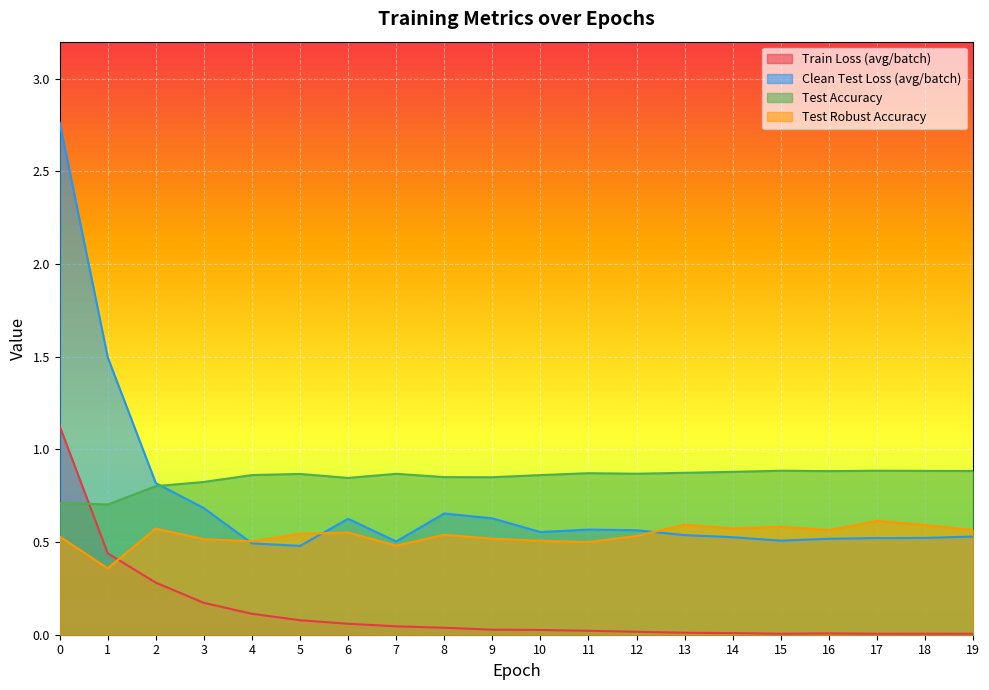

Rank the series at 19 from highest to lowest value.

Test Accuracy, Test Robust Accuracy, Clean Test Loss (avg/batch), Train Loss (avg/batch)